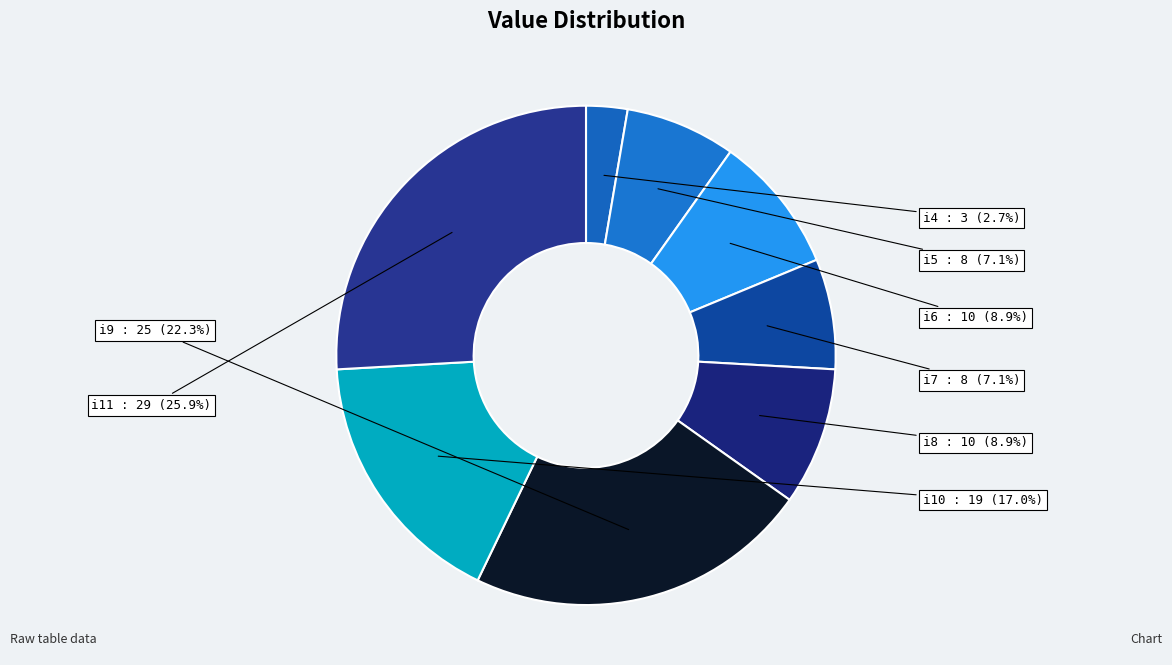

To the nearest percent, what is the difference between the largest and smallest slice percentages?

23%